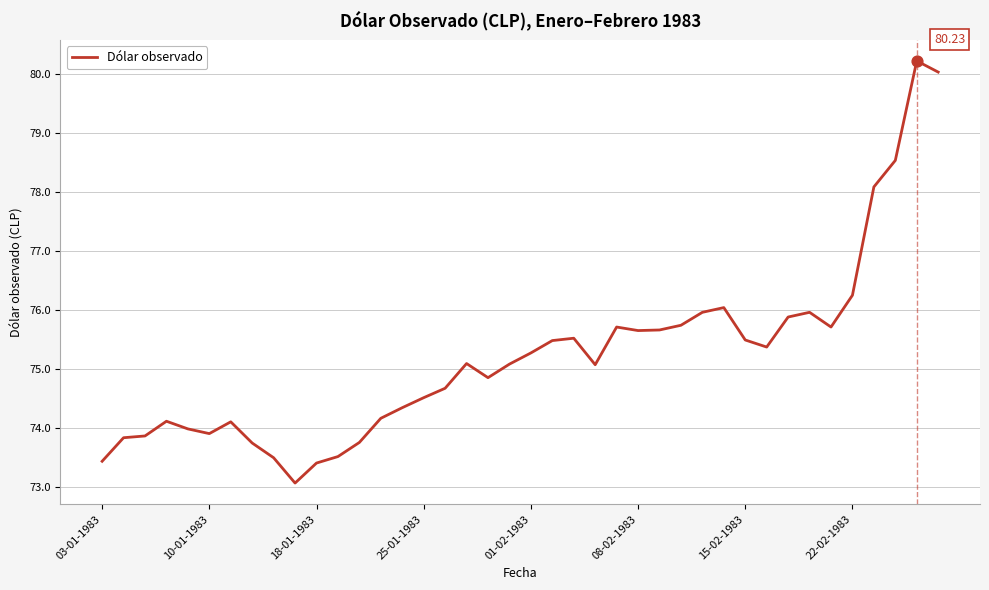

What is the difference between the maximum and minimum values?

7.2